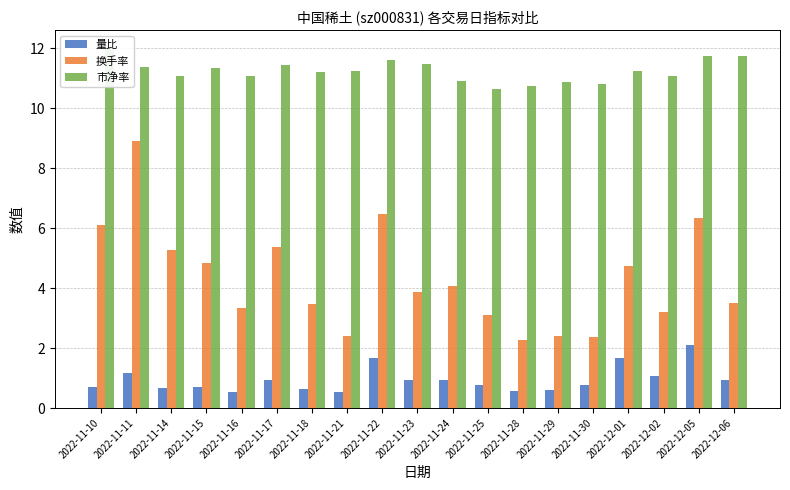

How many categories are shown in the chart?

19